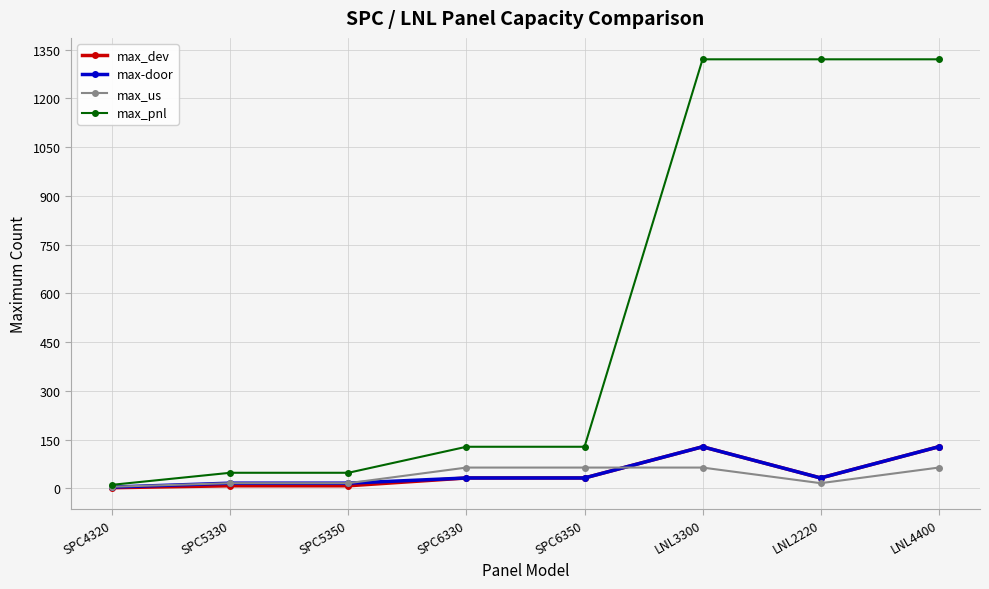

Count the max_us values in the range 16 to 64.

7